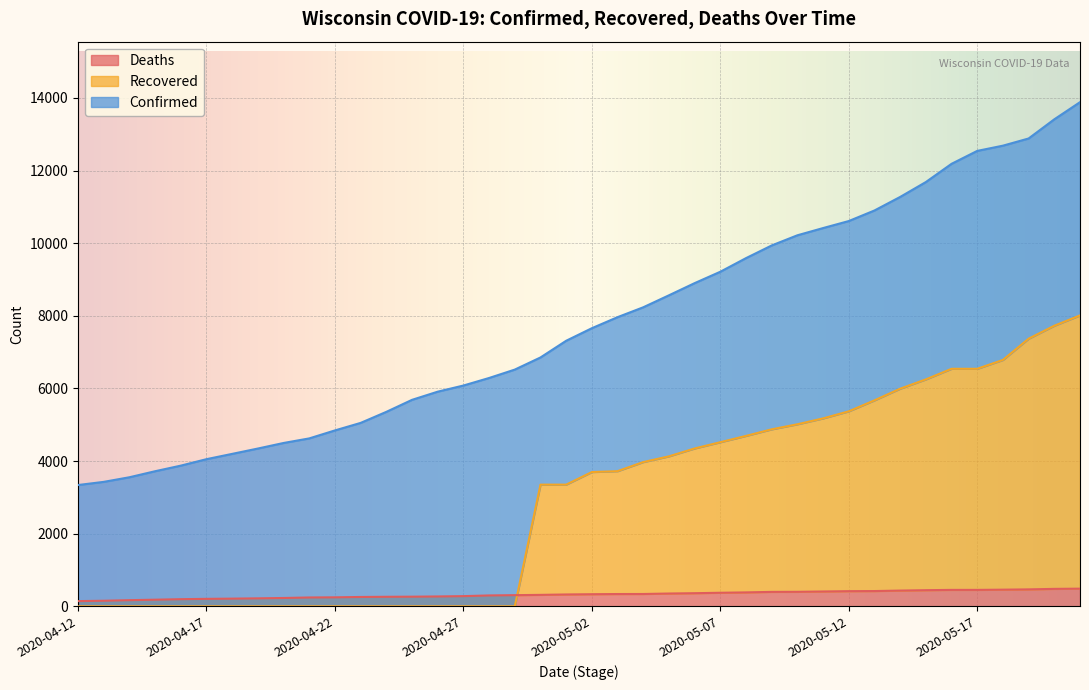

Which series has the largest range (max minus min)?

Confirmed